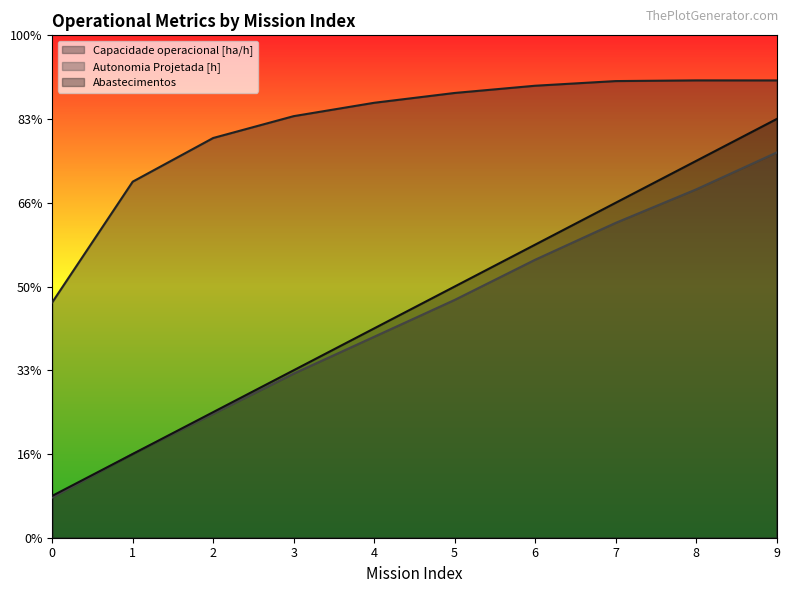

True or false: Autonomia Projetada [h] and Abastecimentos intersect in this chart.

False